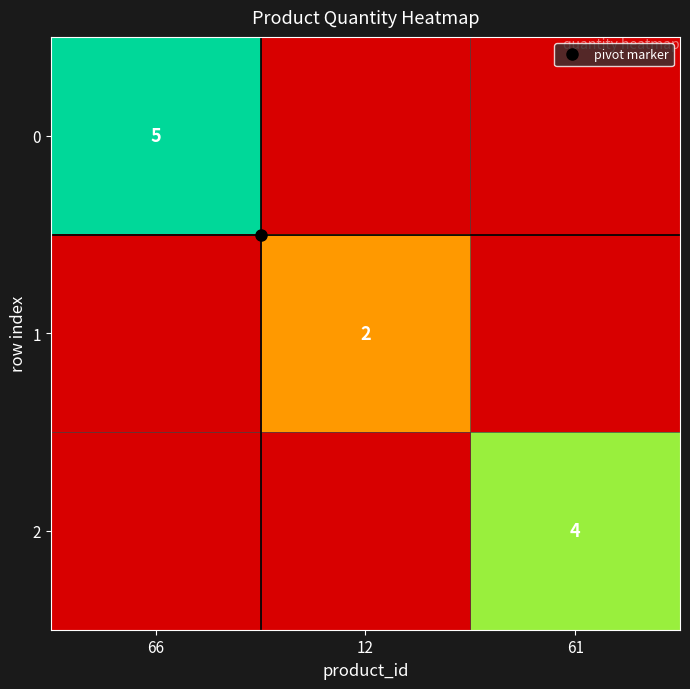

How many values in 0 are above zero?

1